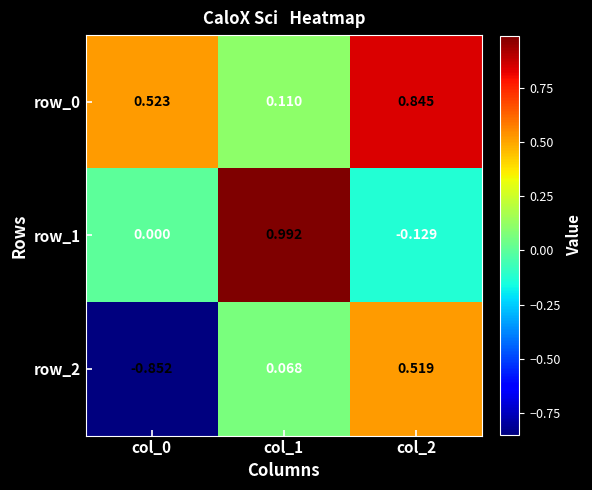

At col_1, list the series in order from largest to smallest.

row_1, row_0, row_2